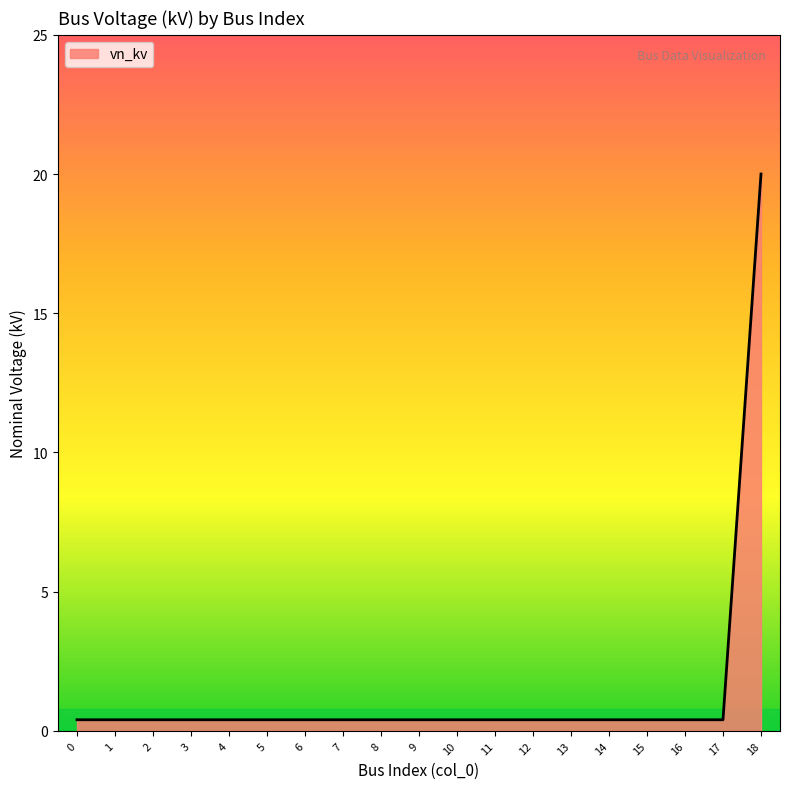

Does the chart display data point markers on the line(s)?

No